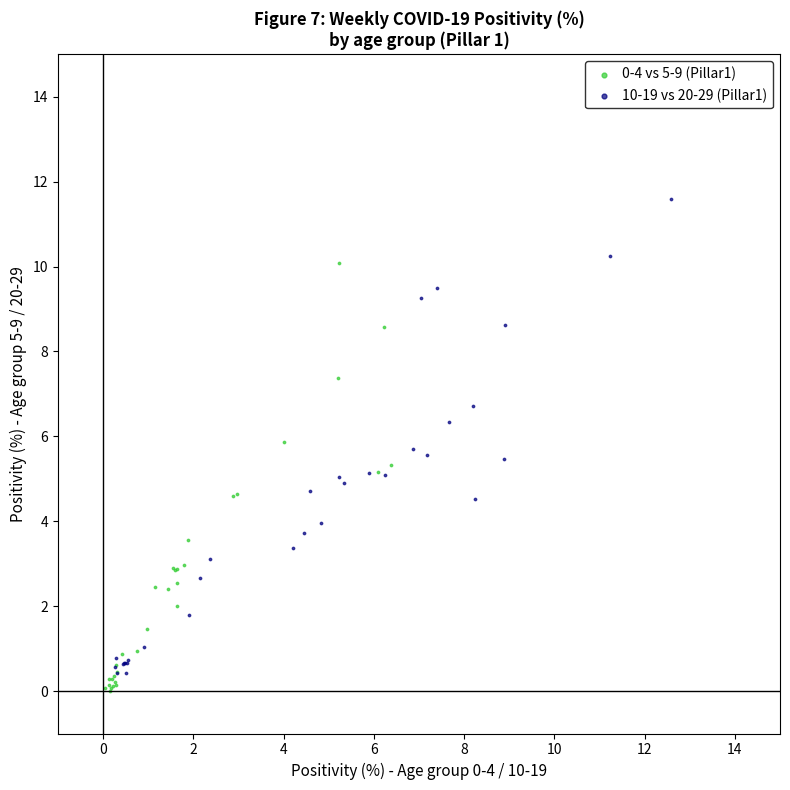

Which series contains the lowest Y value?

0-4 vs 5-9 (Pillar1)